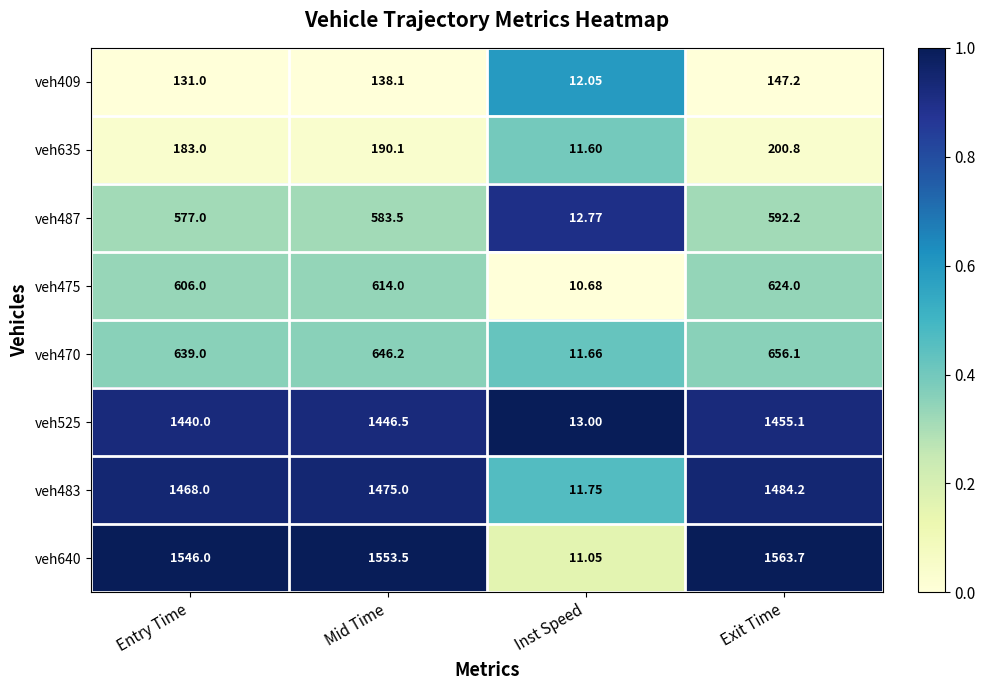

At which label does veh470 first exceed 646?

Mid Time